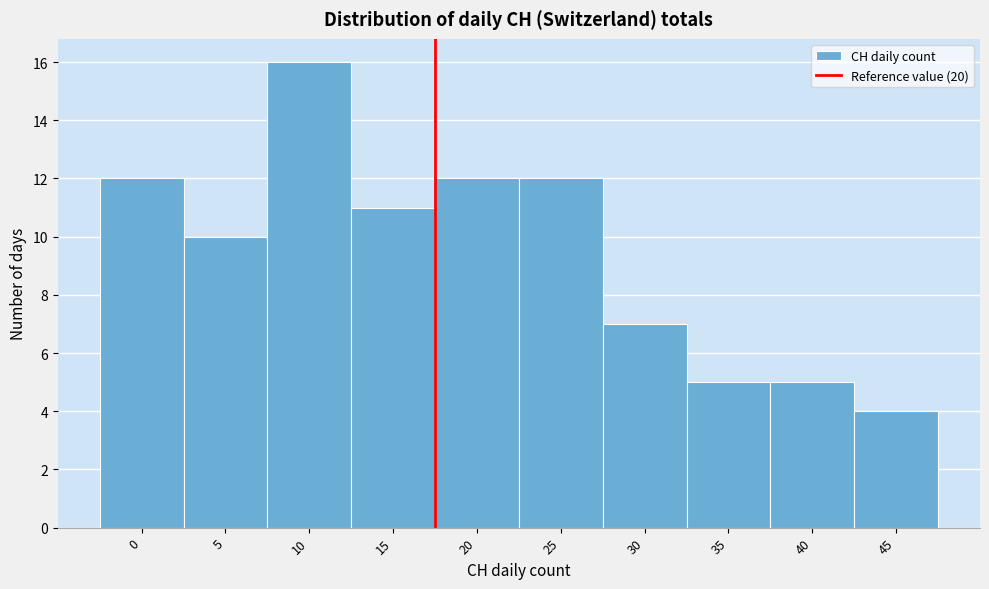

Reading right to left, list all the values displayed in this chart.

4	5	5	7	12	12	11	16	10	12